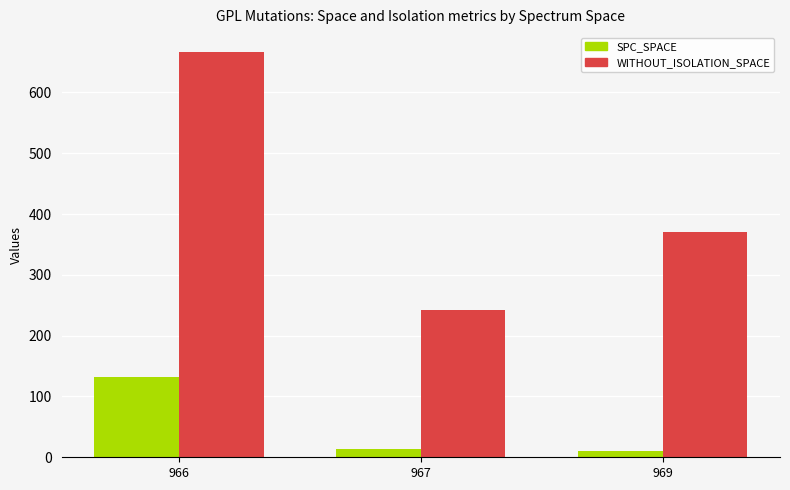

What is the greatest value displayed?

666